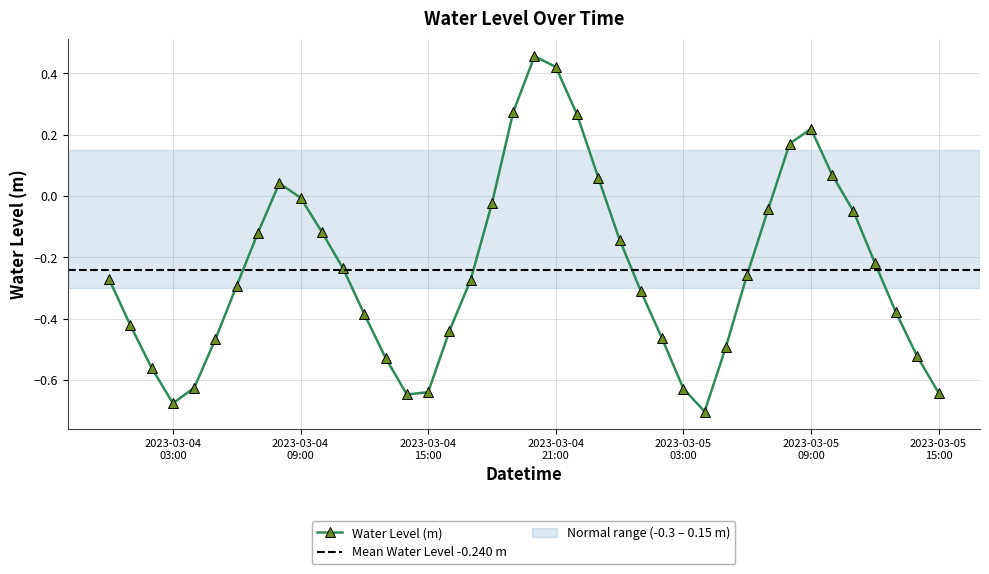

Count the number of values greater than 0.

9